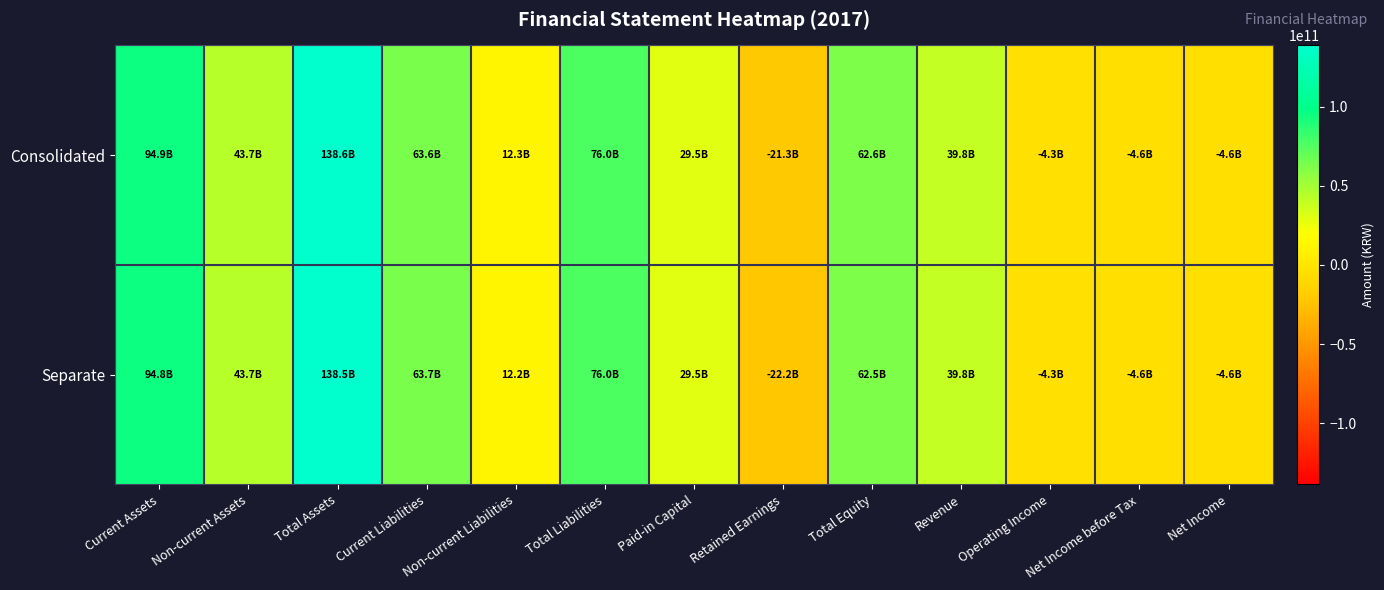

Reading left to right, what are all the values shown in this chart?

Consolidated: Current Assets=94889108902	Non-current Assets=43702631906	Total Assets=138591740808	Current Liabilities=63638806216	Non-current Liabilities=12339995352	Total Liabilities=75978801568	Paid-in Capital=29466497500	Retained Earnings=-21319423765	Total Equity=62612939240	Revenue=39781112499	Operating Income=-4254228181	Net Income before Tax=-4586199927	Net Income=-4586199927
Separate: Current Assets=94802934644	Non-current Assets=43674320428	Total Assets=138477255072	Current Liabilities=63748017411	Non-current Liabilities=12247066712	Total Liabilities=75995084123	Paid-in Capital=29466497500	Retained Earnings=-22163288703	Total Equity=62482170949	Revenue=39781487499	Operating Income=-4268119645	Net Income before Tax=-4600133999	Net Income=-4600133999